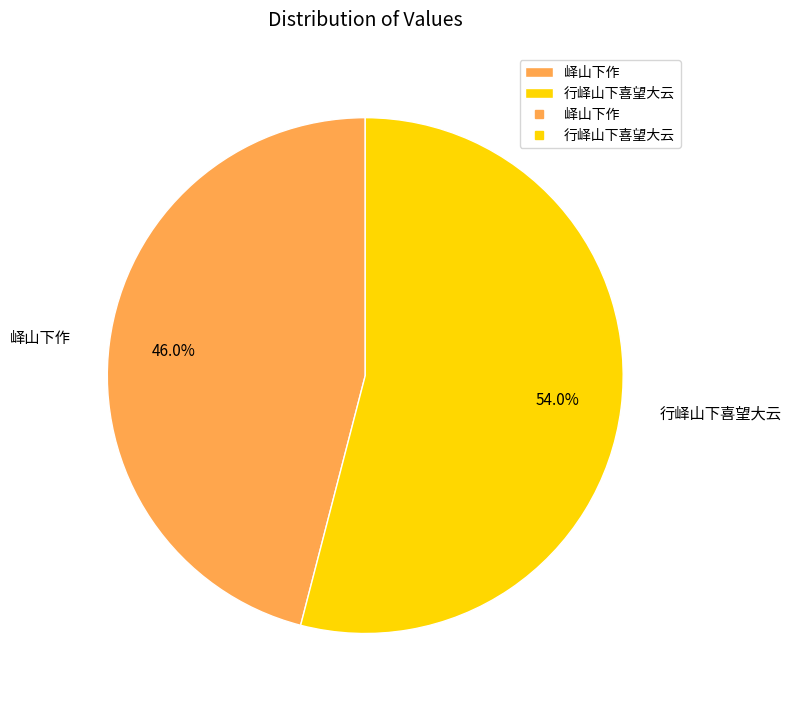

Which slice is the largest?

行峄山下喜望大云